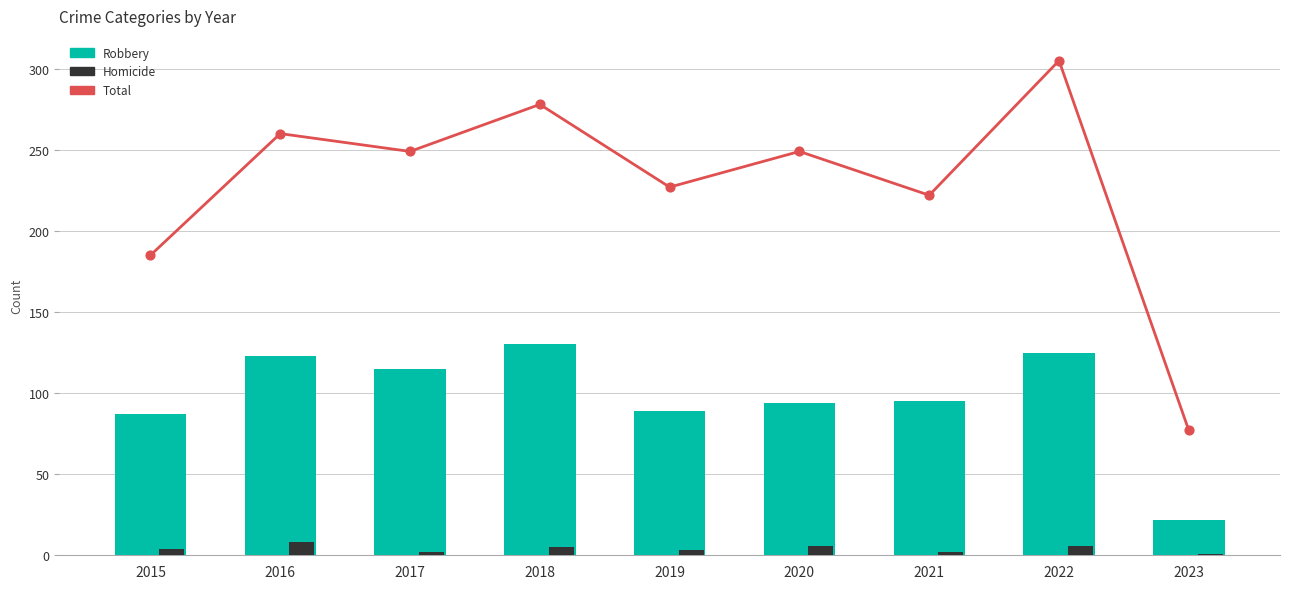

At which category is the sum across all series the highest?

2022